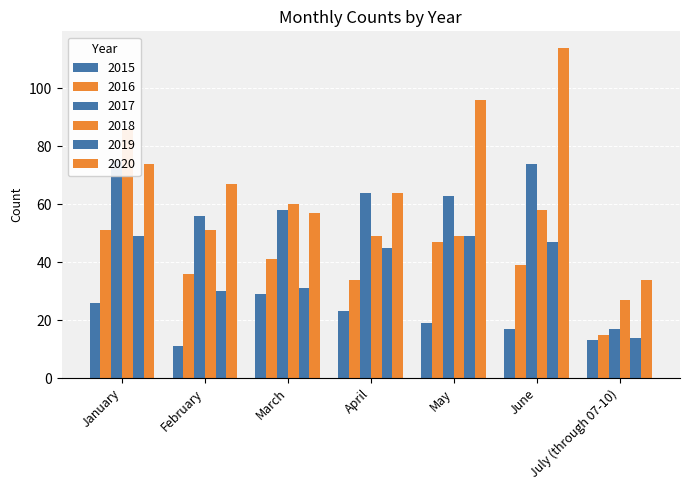

Between March and January, which is larger?

March